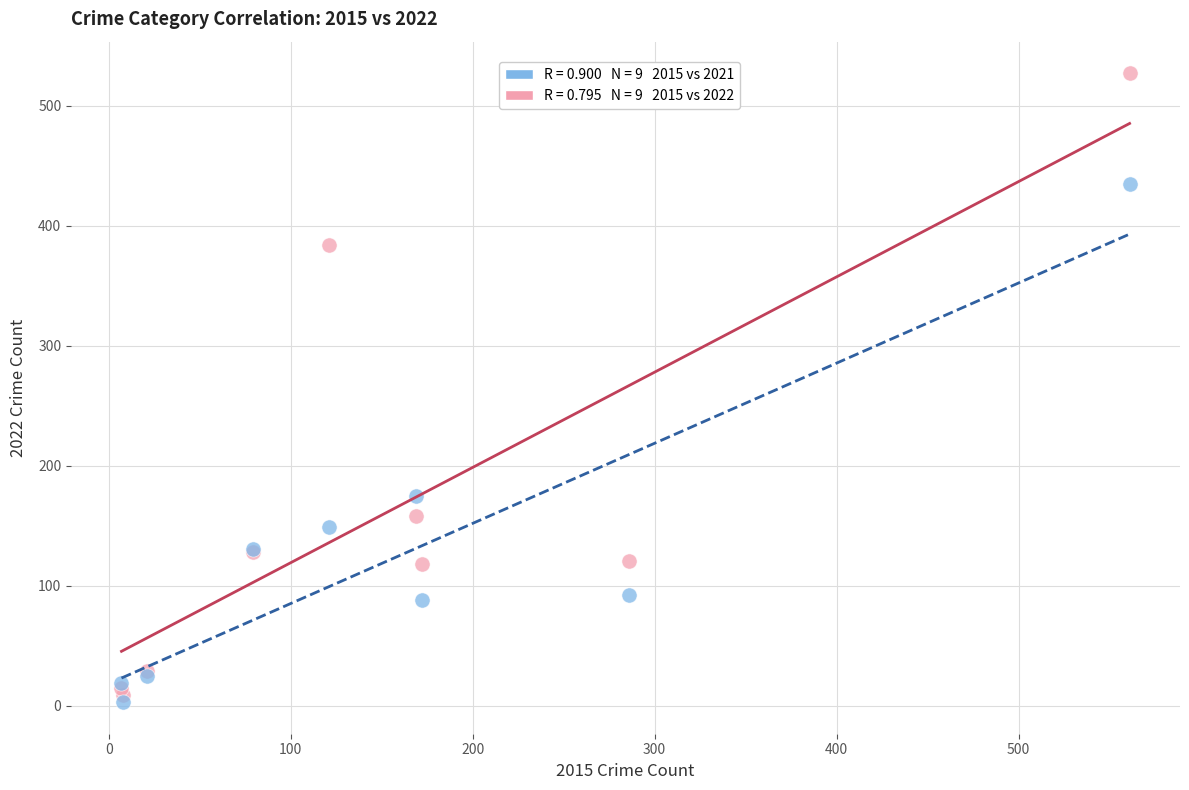

Across all series, what Y value is closest to 265?

175